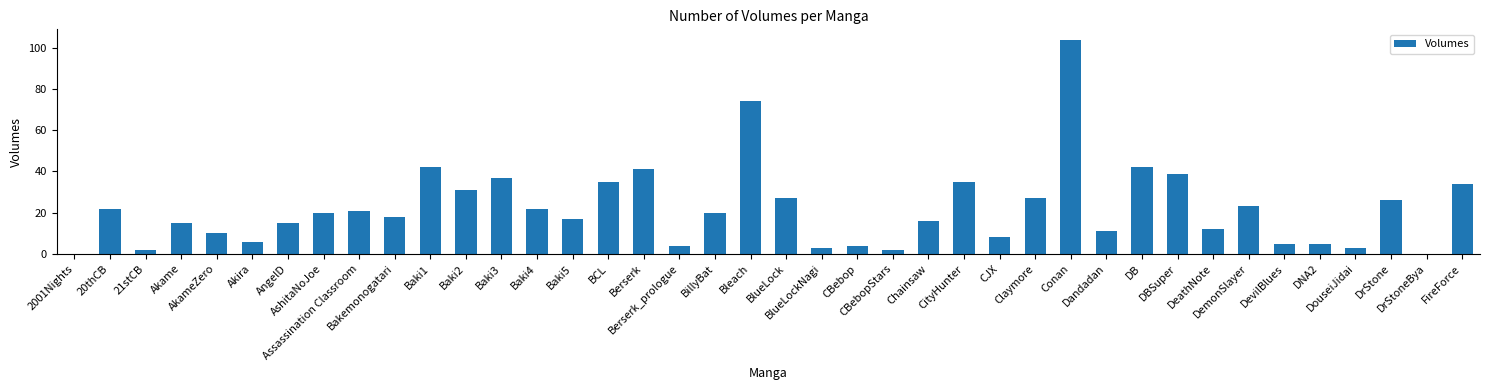

What is the sum of all values?

878